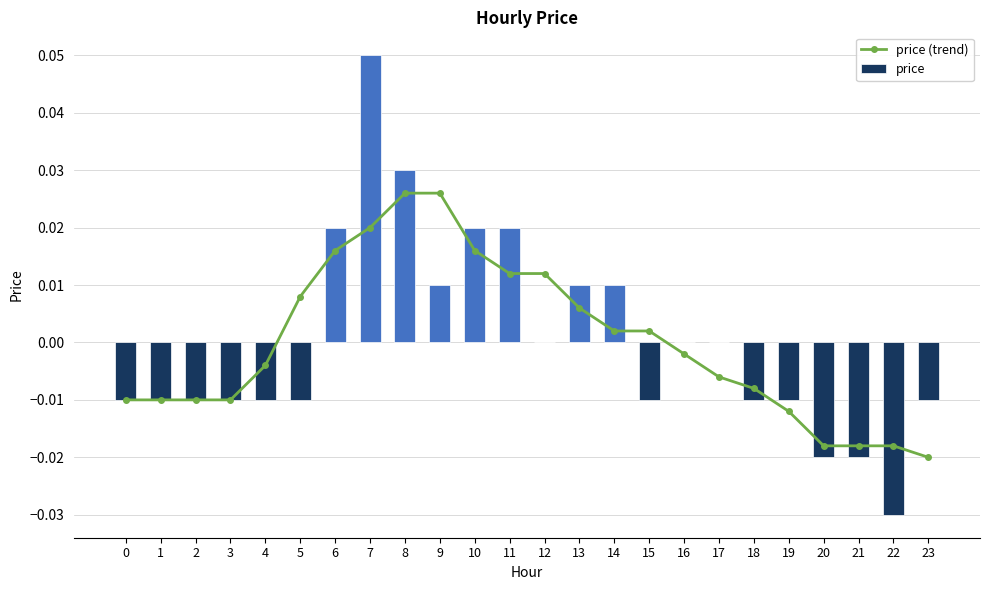

Which series has the largest total across all categories?

price (trend)